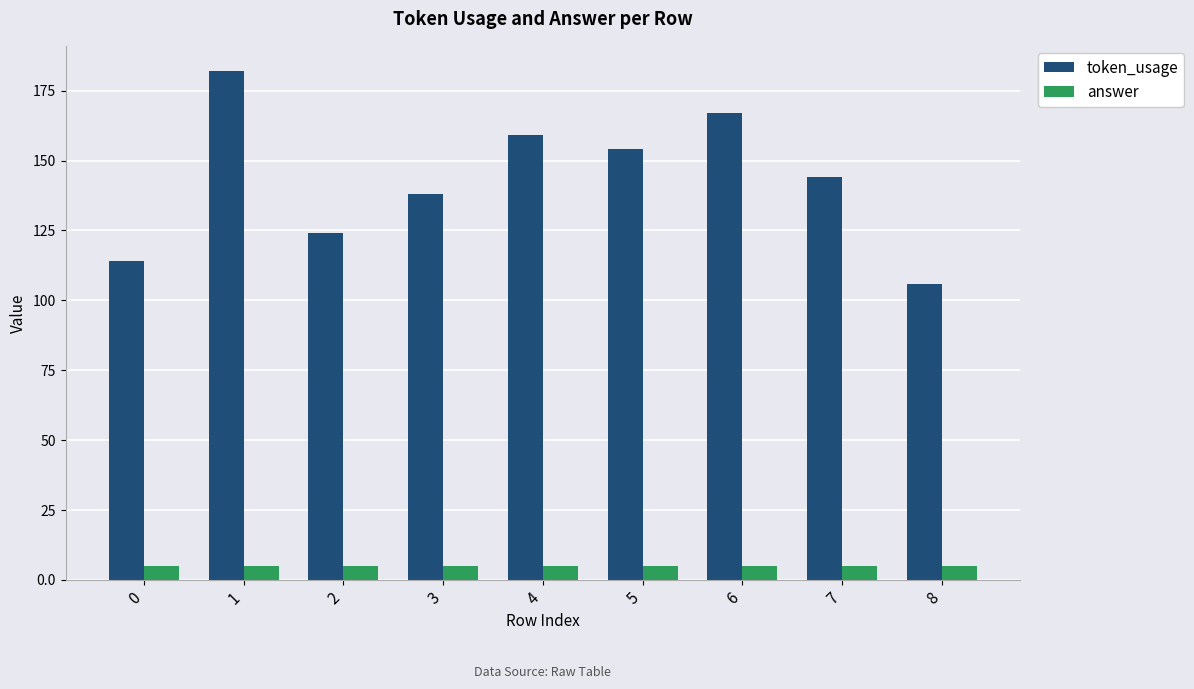

Is it true that token_usage equals 189 at 0?

False